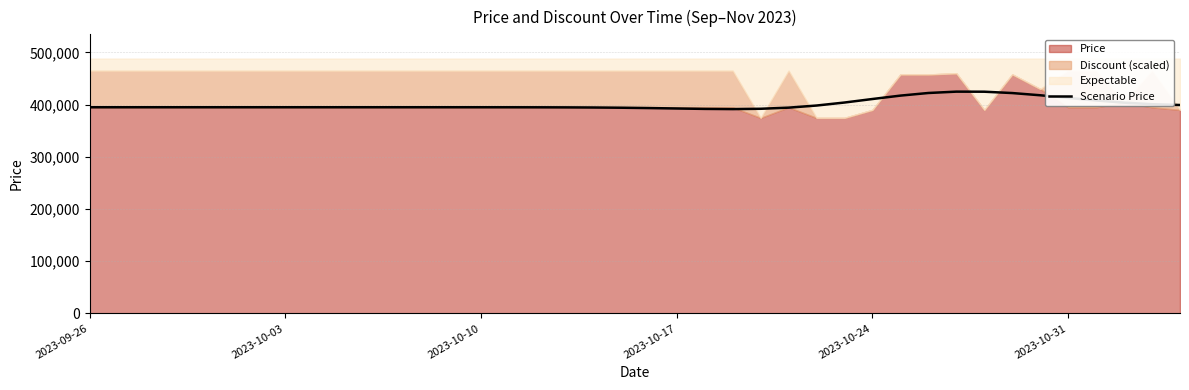

What is the lowest value of the Scenario Price series?

391477.0